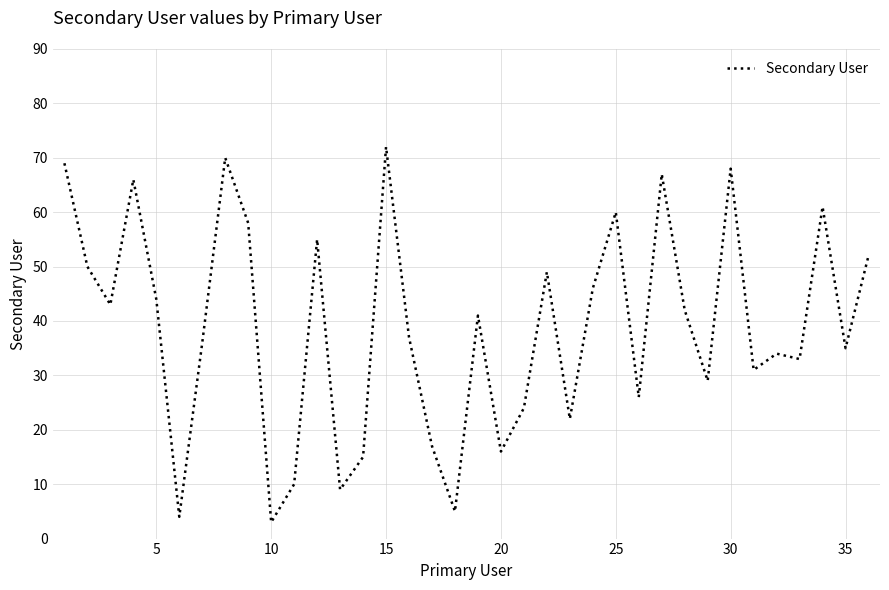

Which label corresponds to the largest value in the chart?

15